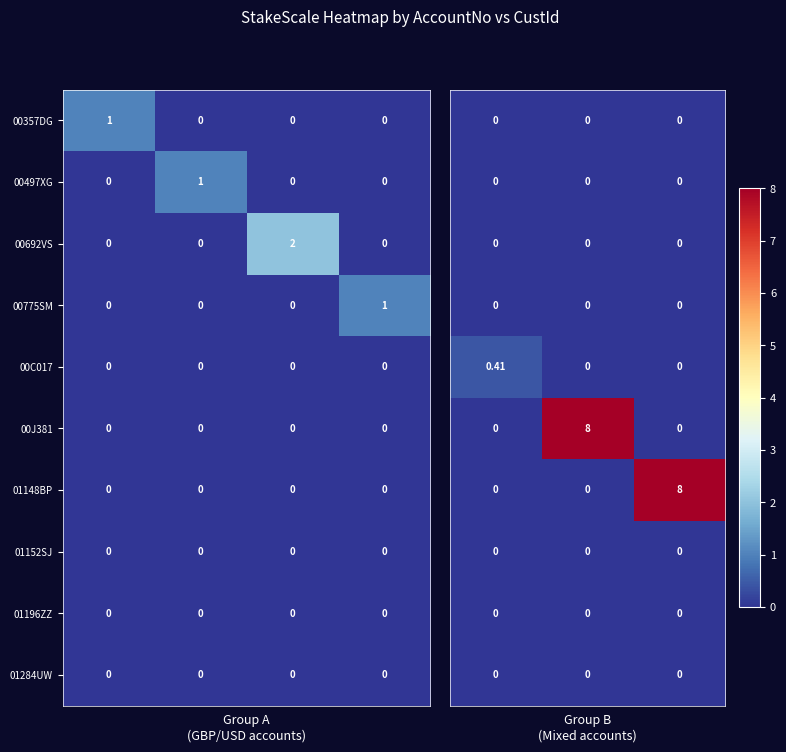

How many 00497XG values are between 0 and 1?

4